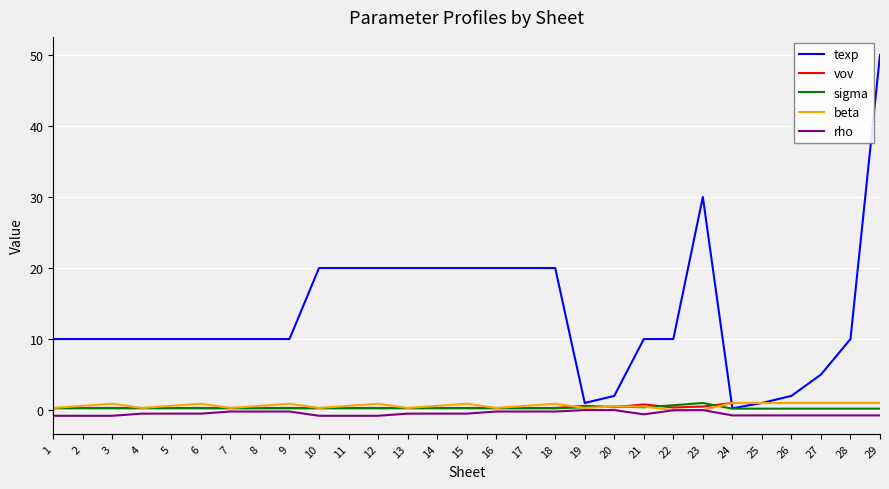

At which category is the sum across all series the highest?

29